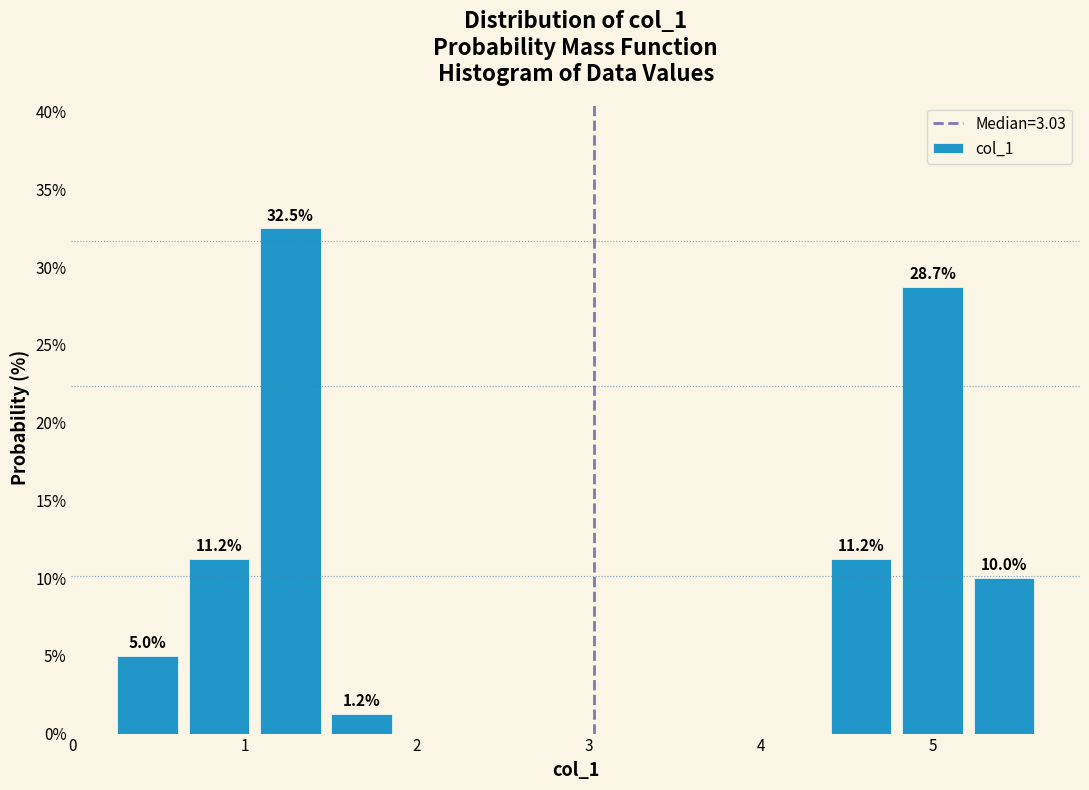

Which range on the x-axis has the tallest bar?

1.1 to 1.5